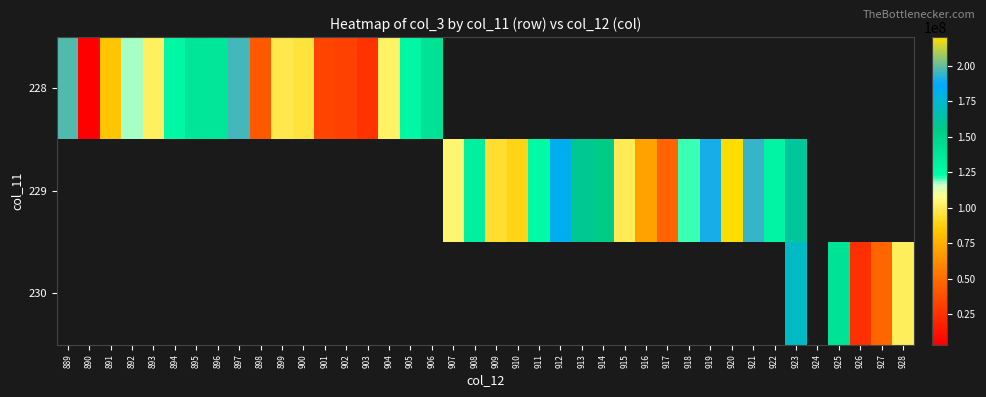

At how many categories does at least one series exceed 60853212?

31